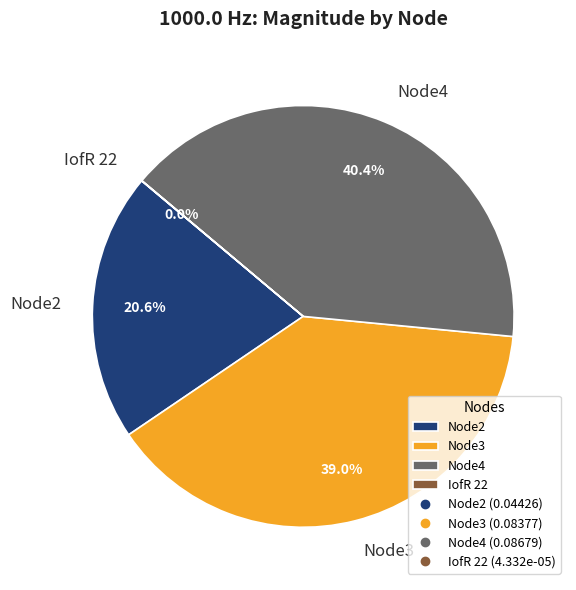

Is Node2 the majority of the pie?

No